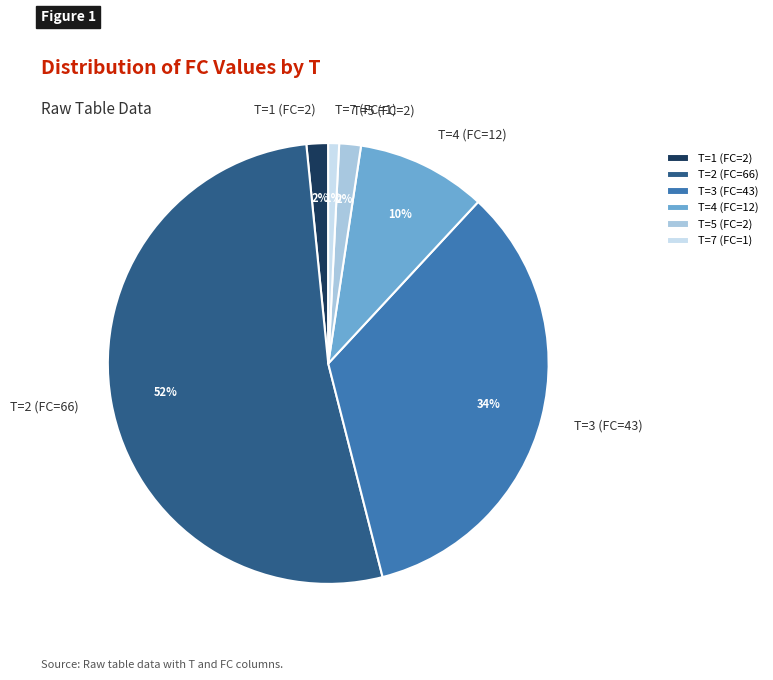

Is the sum of T=7 (FC=1) and T=2 (FC=66) greater than half?

Yes